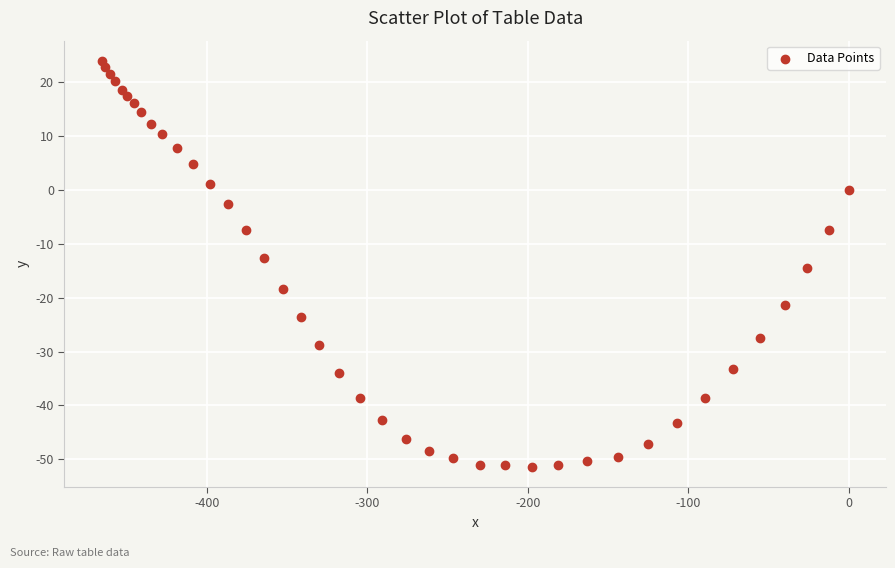

What is the range of X values (max minus min)?

465.4